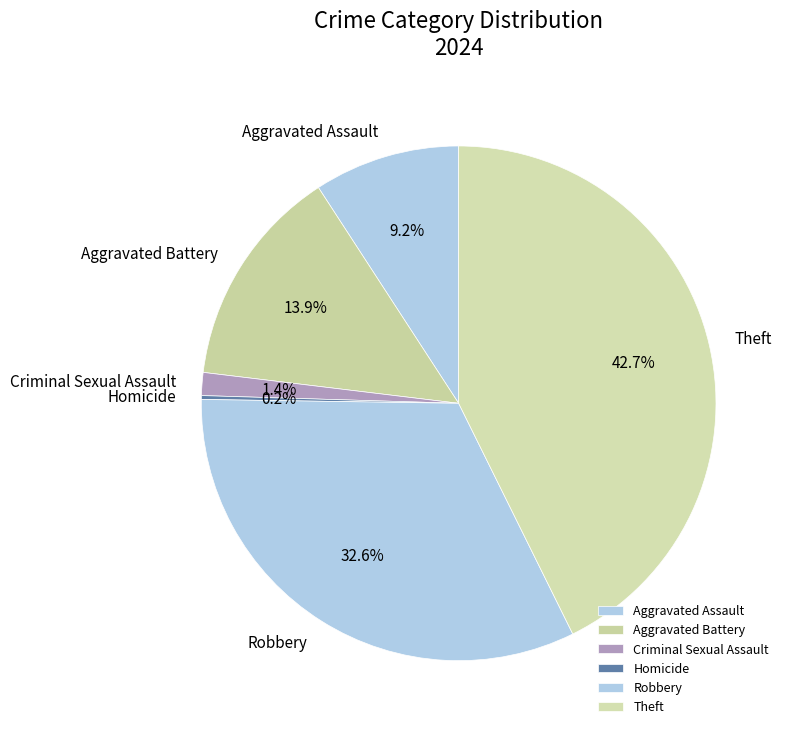

What percentage is the Robbery slice, to the nearest percent?

33%